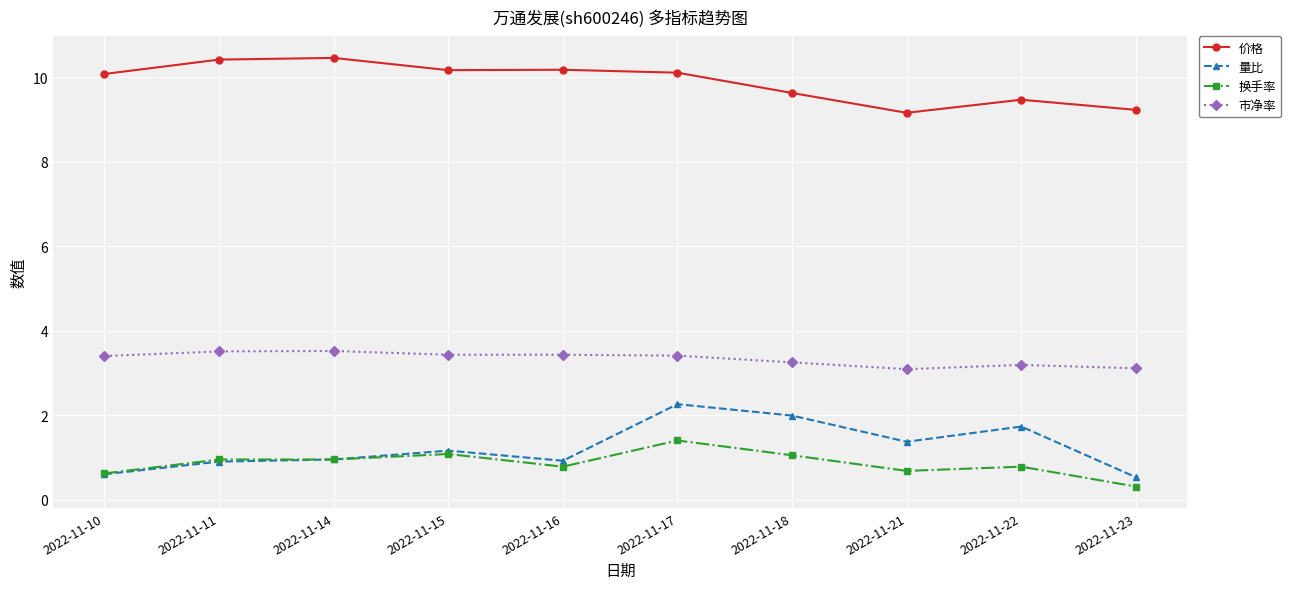

True or false: 量比 has more than 1 interior local peaks.

True